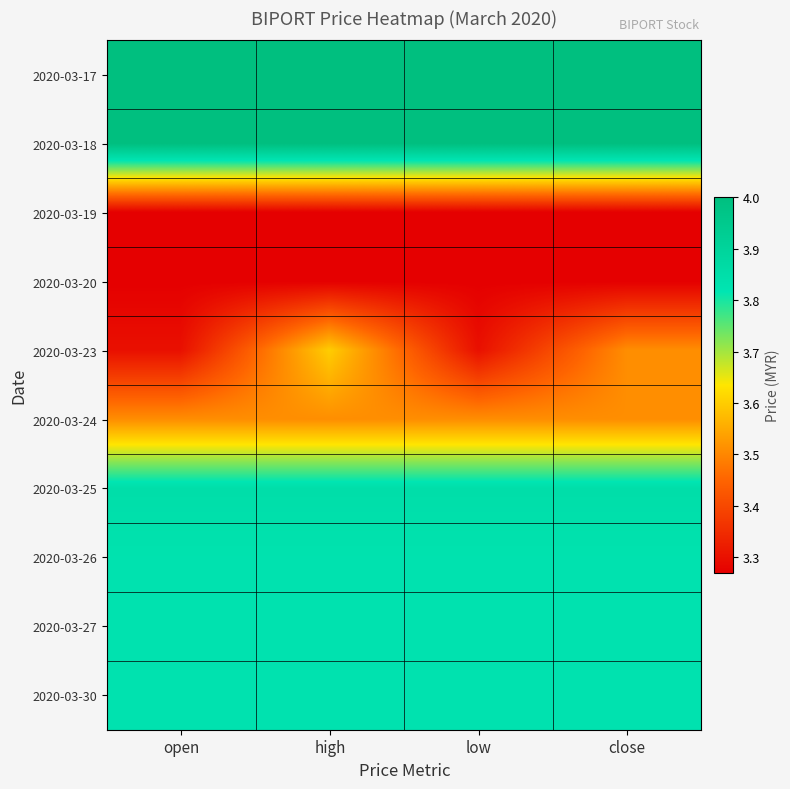

At which category is the sum across all series the highest?

high